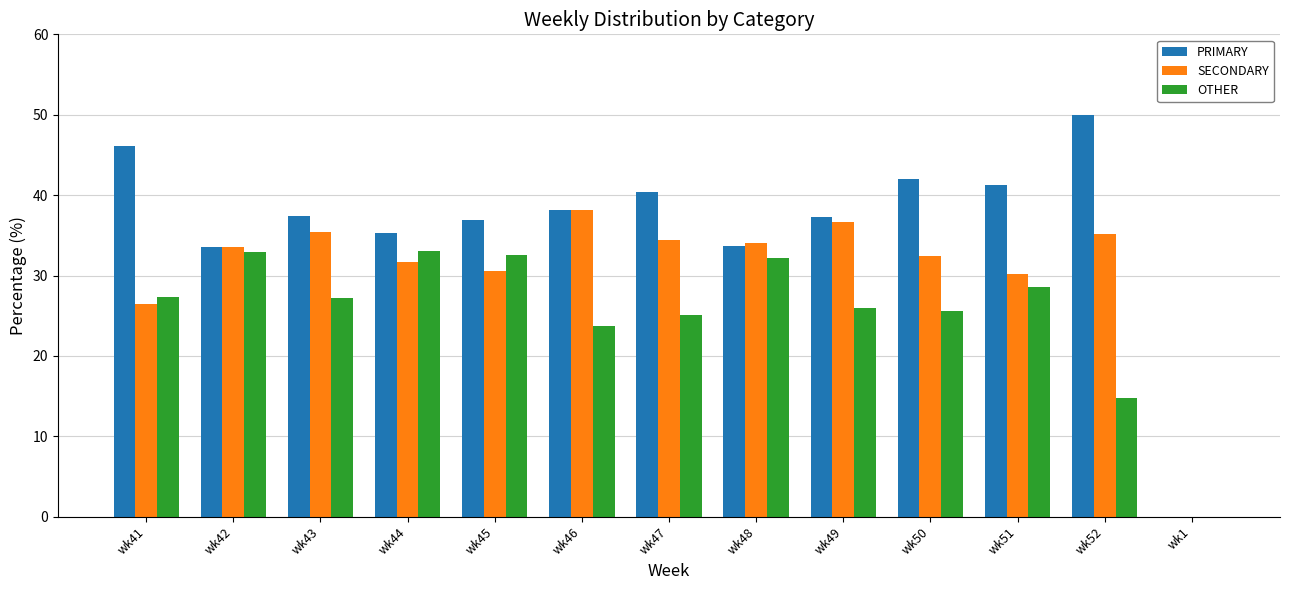

What is the sum of the OTHER values at wk45 and wk41?

59.9